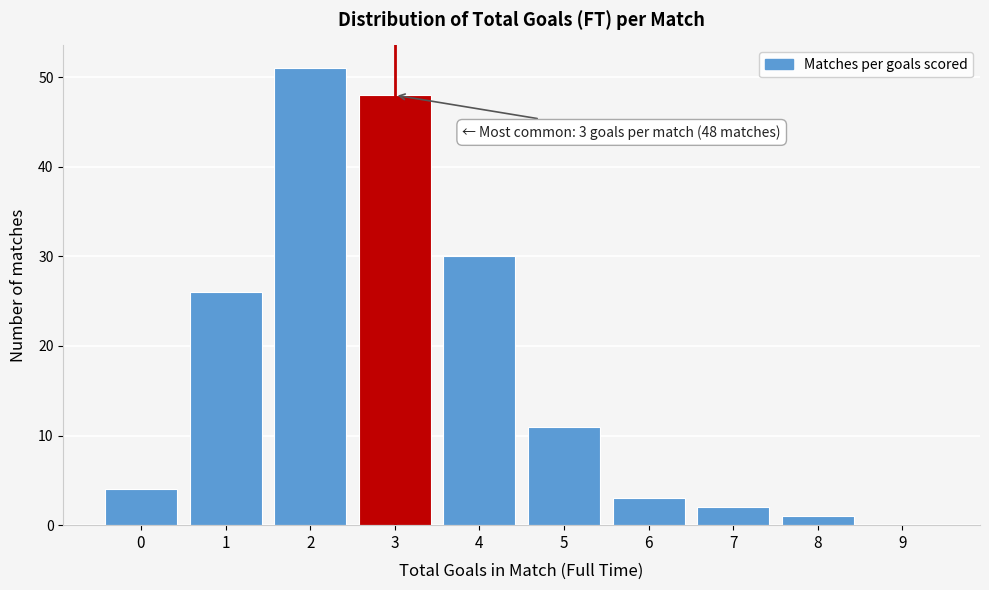

Reading left to right, extract all data points from this chart.

0=4	1=26	2=51	3=48	4=30	5=11	6=3	7=2	8=1	9=0